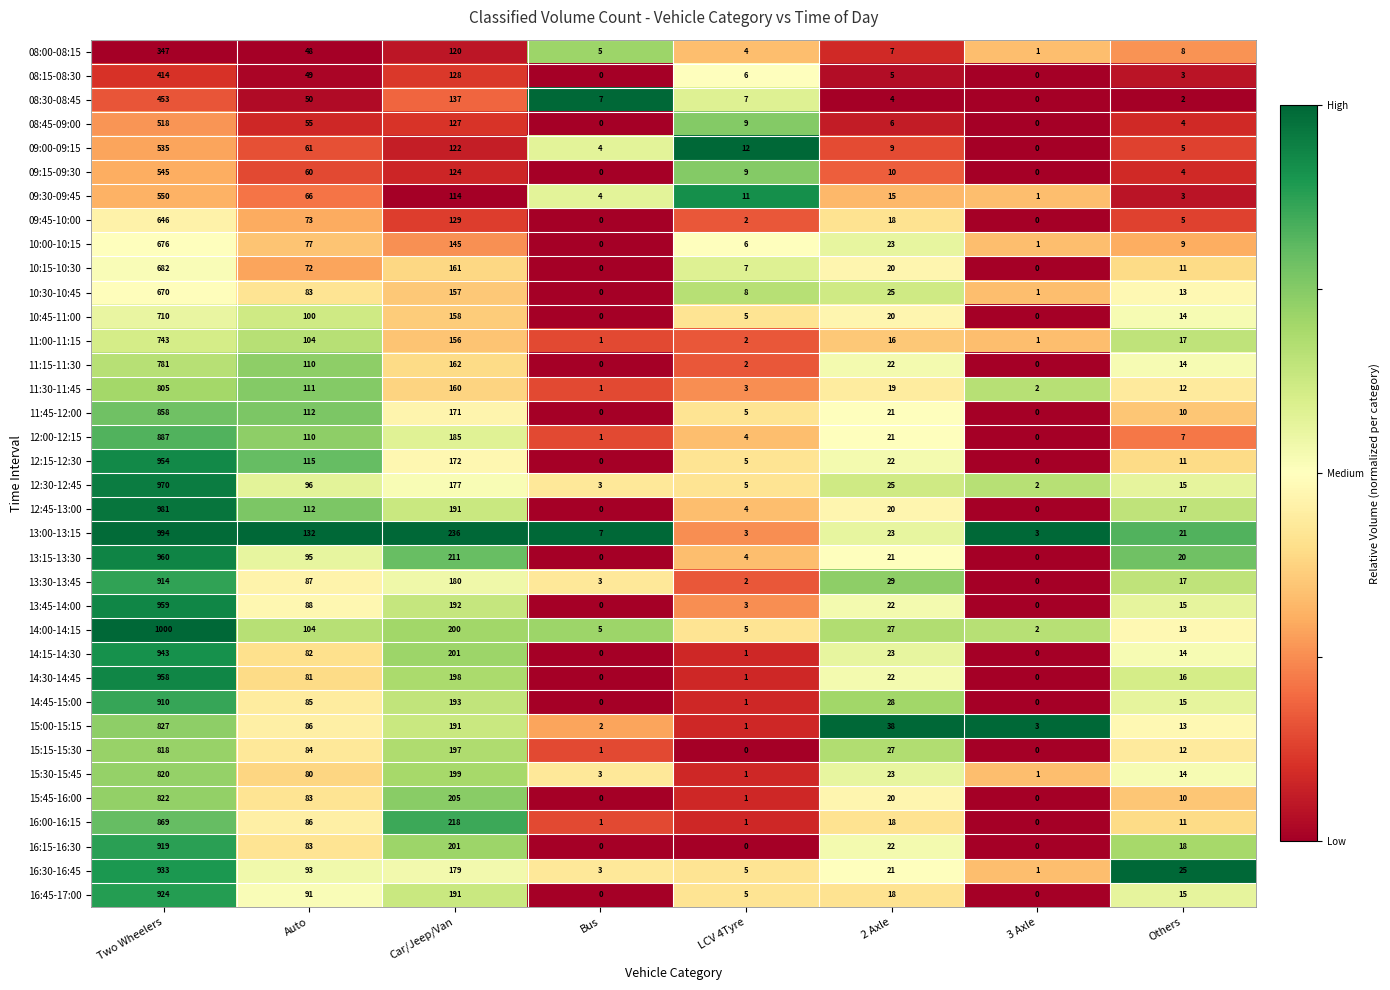

Rank the series by their maximum value, from lowest to highest.

08:00-08:15, 08:15-08:30, 08:30-08:45, 08:45-09:00, 09:00-09:15, 09:15-09:30, 09:30-09:45, 09:45-10:00, 10:30-10:45, 10:00-10:15, 10:15-10:30, 10:45-11:00, 11:00-11:15, 11:15-11:30, 11:30-11:45, 15:15-15:30, 15:30-15:45, 15:45-16:00, 15:00-15:15, 11:45-12:00, 16:00-16:15, 12:00-12:15, 14:45-15:00, 13:30-13:45, 16:15-16:30, 16:45-17:00, 16:30-16:45, 14:15-14:30, 12:15-12:30, 14:30-14:45, 13:45-14:00, 13:15-13:30, 12:30-12:45, 12:45-13:00, 13:00-13:15, 14:00-14:15